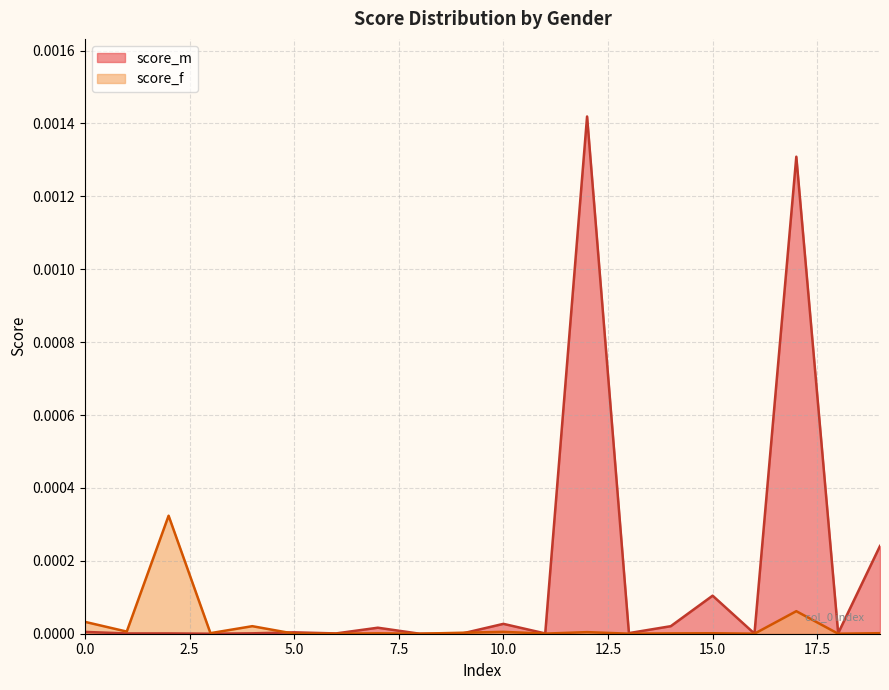

Between 3 and 16, which series saw the biggest shift?

score_f